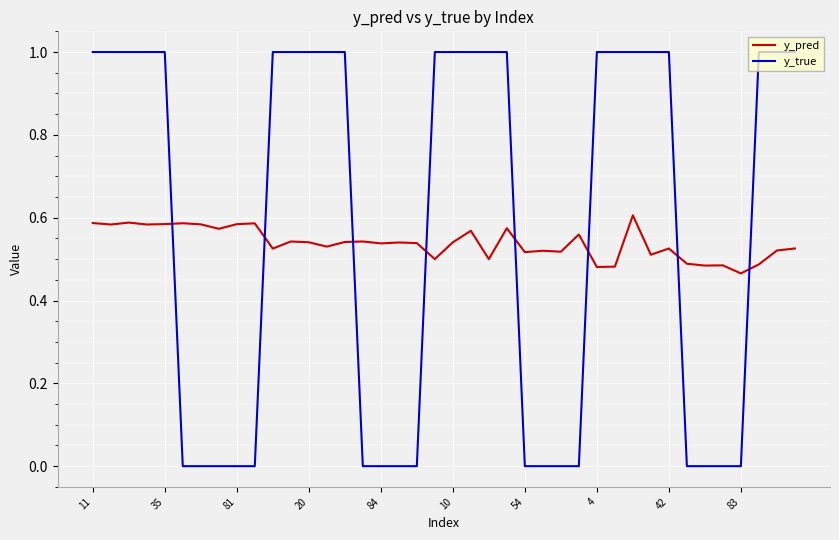

Rank the series by their maximum value, from highest to lowest.

y_true, y_pred